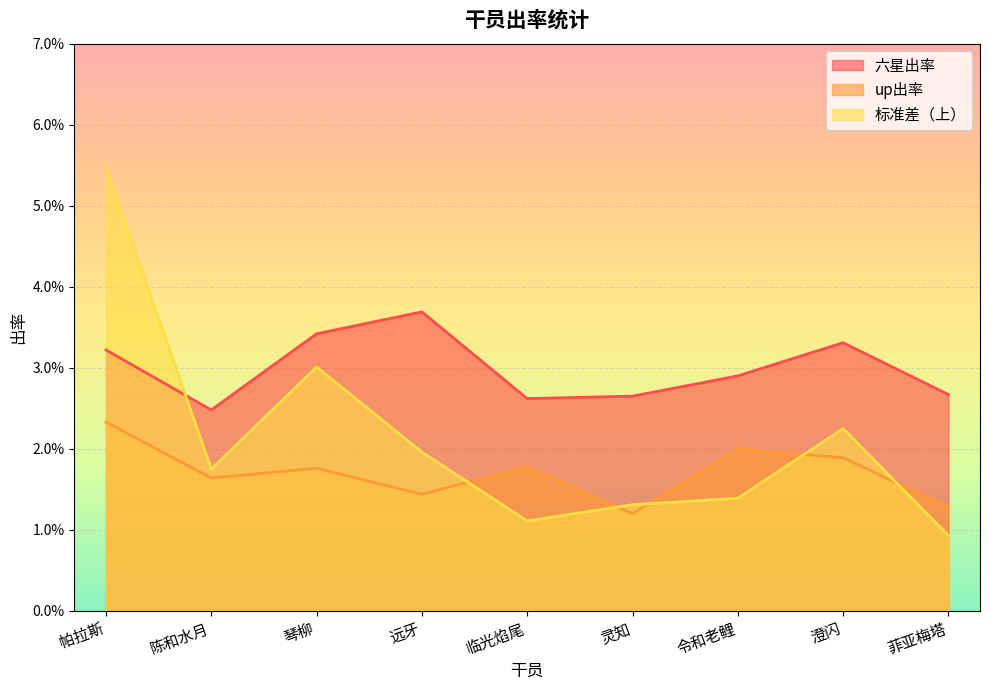

Reading left to right, extract all data points from this chart.

六星出率: 0.0	0.0	0.0	0.0	0.0	0.0	0.0	0.0	0.0
up出率: 0.0	0.0	0.0	0.0	0.0	0.0	0.0	0.0	0.0
标准差（上）: 0.1	0.0	0.0	0.0	0.0	0.0	0.0	0.0	0.0